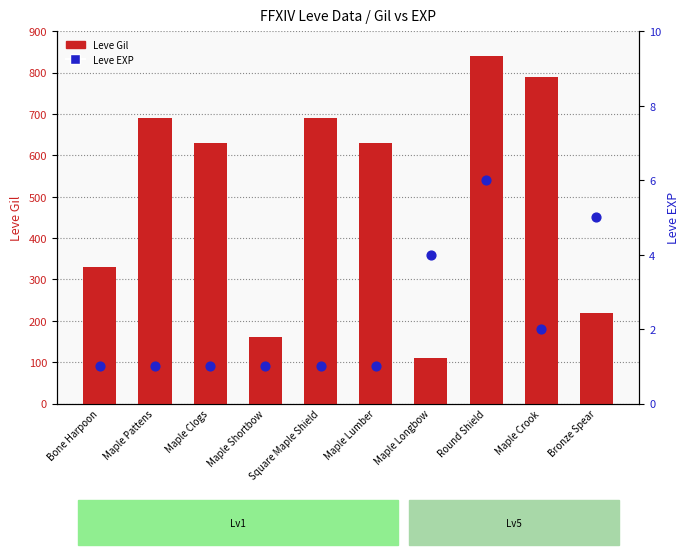

At which category is the sum across all series the highest?

Round Shield